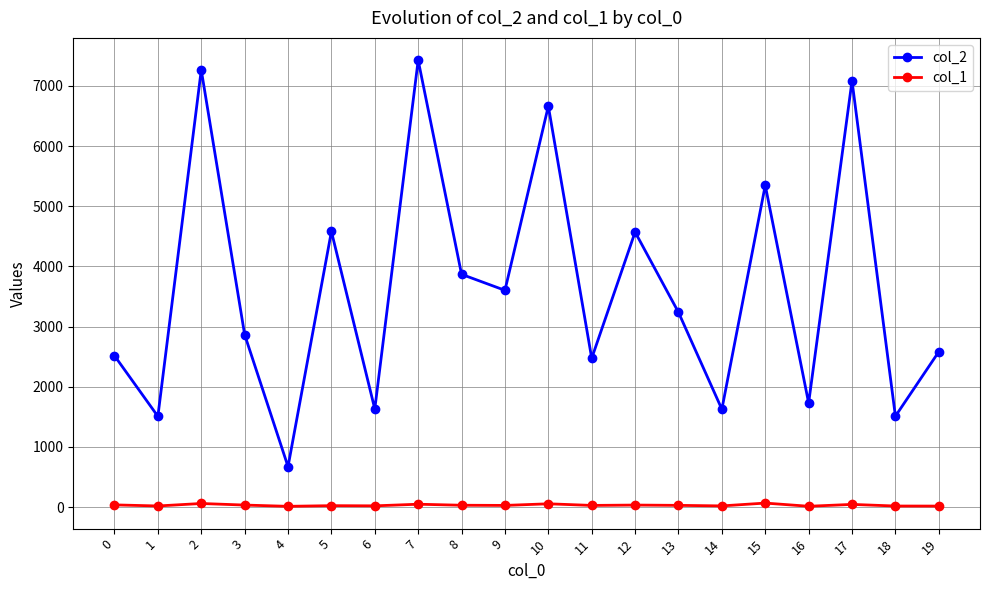

True or false: col_1 has a value of 12 at 4.

True